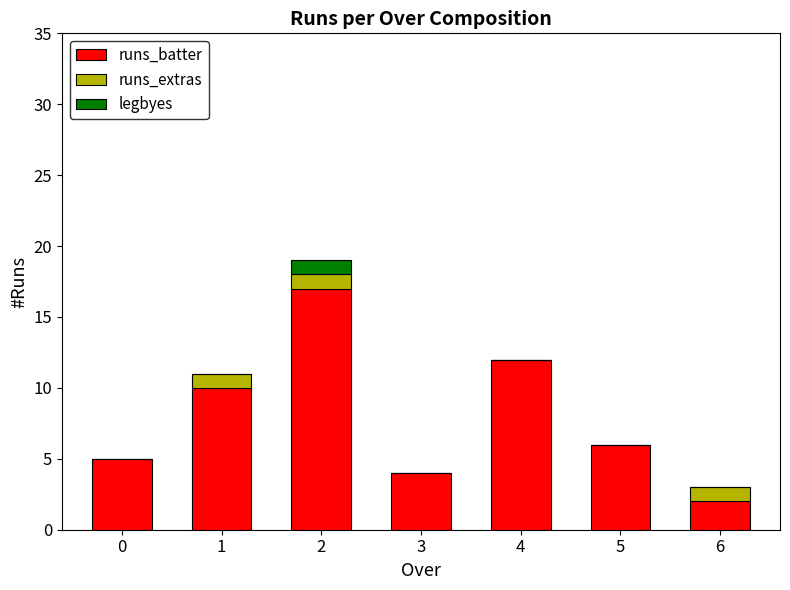

What is the maximum value for runs_batter?

17